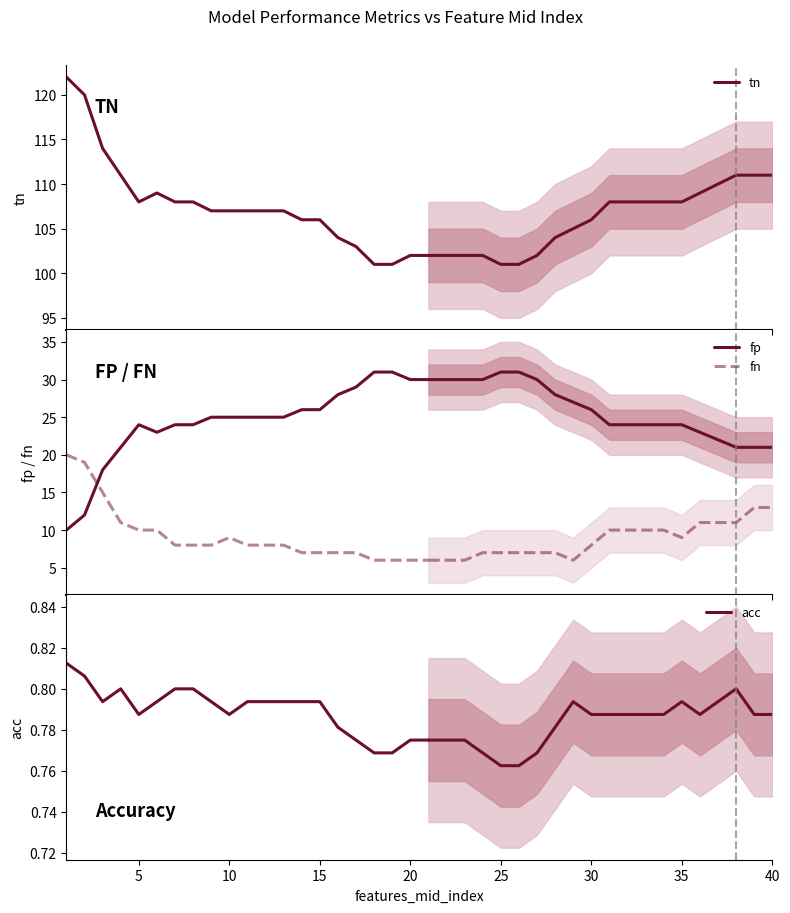

True or false: acc and fp intersect in this chart.

False